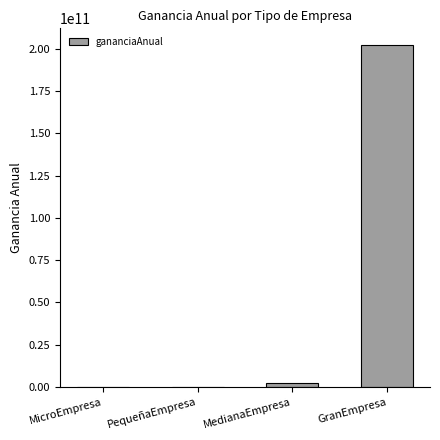

At which category does the chart reach its peak across all series?

GranEmpresa